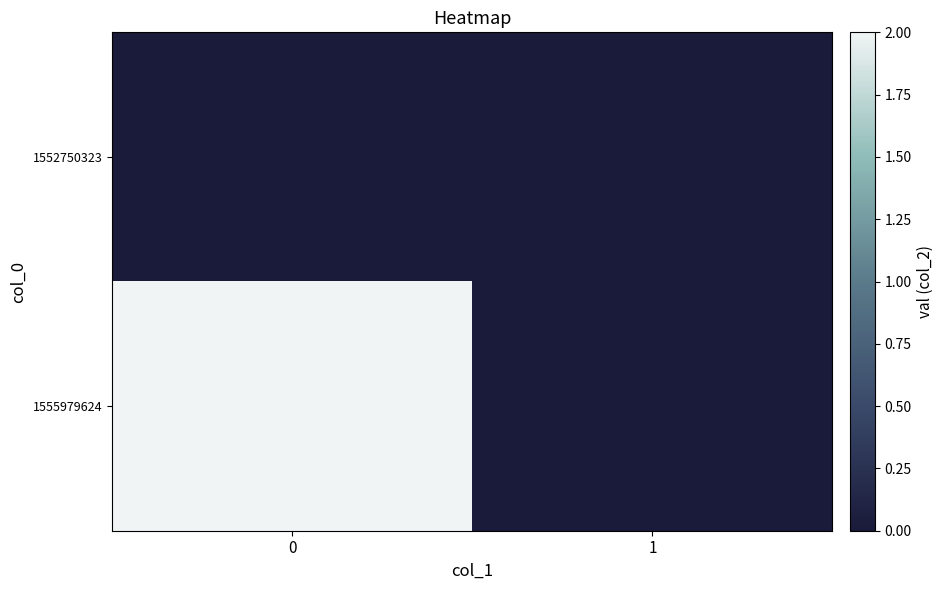

The 1555979624 series shows 2 at 0. True or false?

True